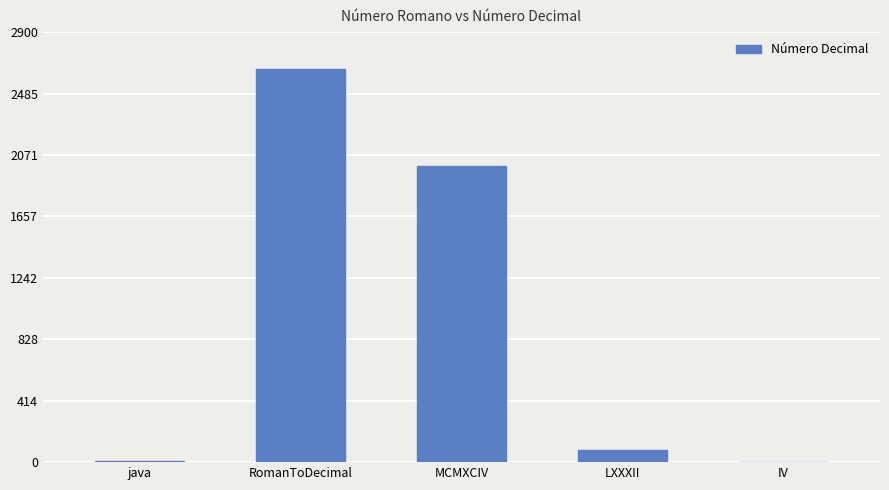

What is the average value?

947